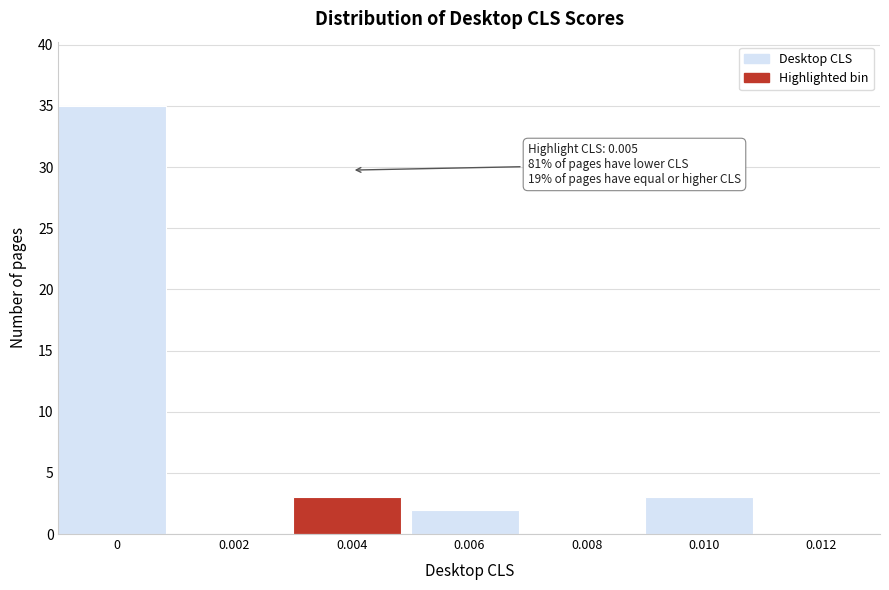

Reading left to right, extract all data points from this chart.

0=35	0.002=0	0.004=3	0.006=2	0.008=0	0.010=3	0.012=0